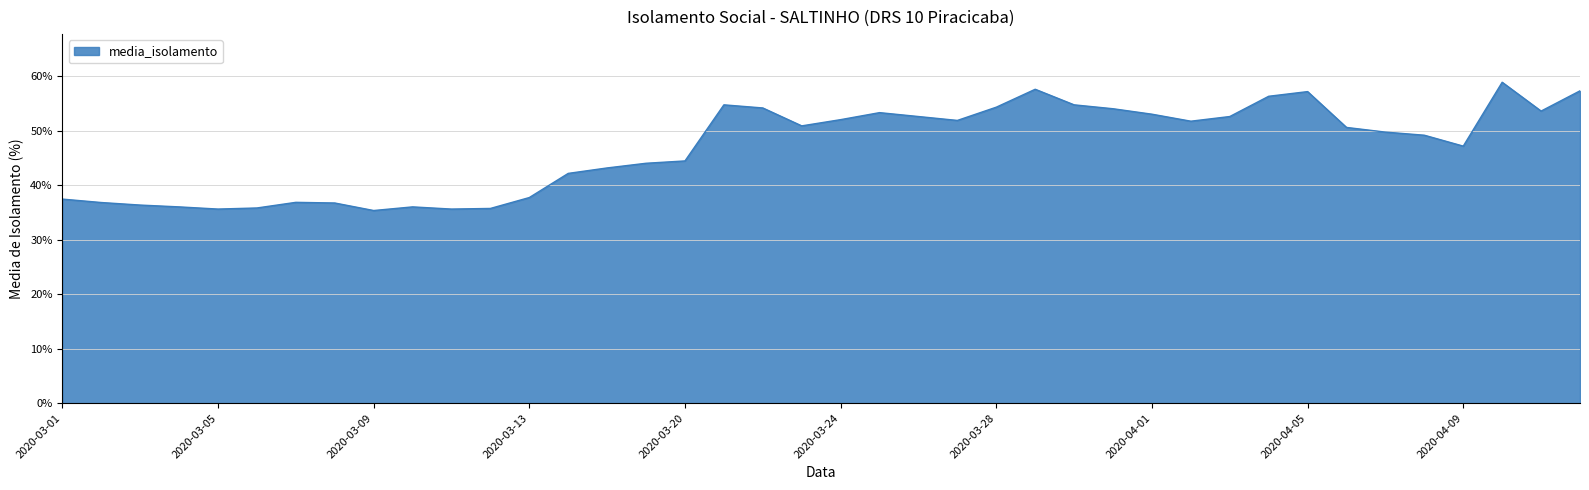

What is the greatest value displayed?

58.9